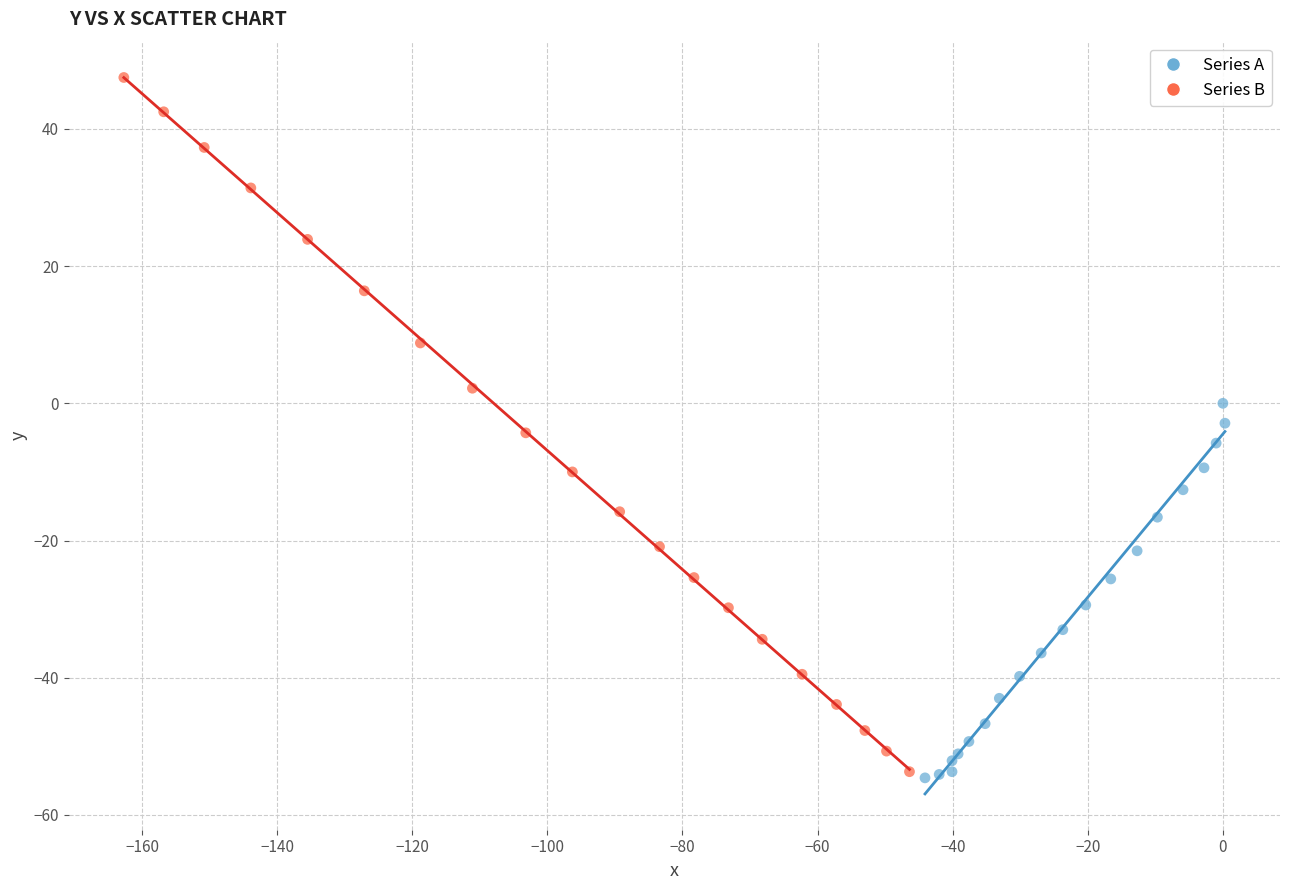

Which series has the largest Y range (max minus min)?

Series B